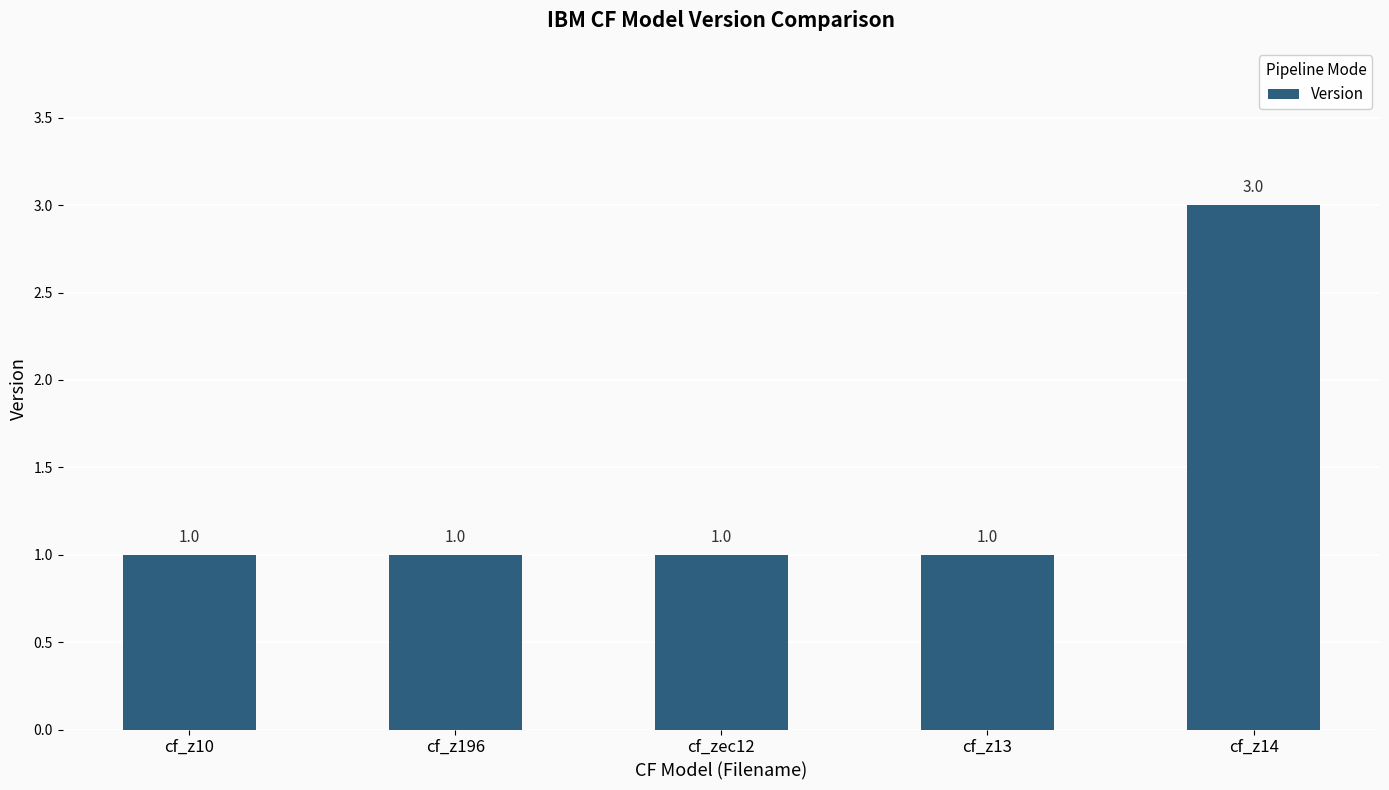

Reading left to right, list all the values displayed in this chart.

1	1	1	1	3